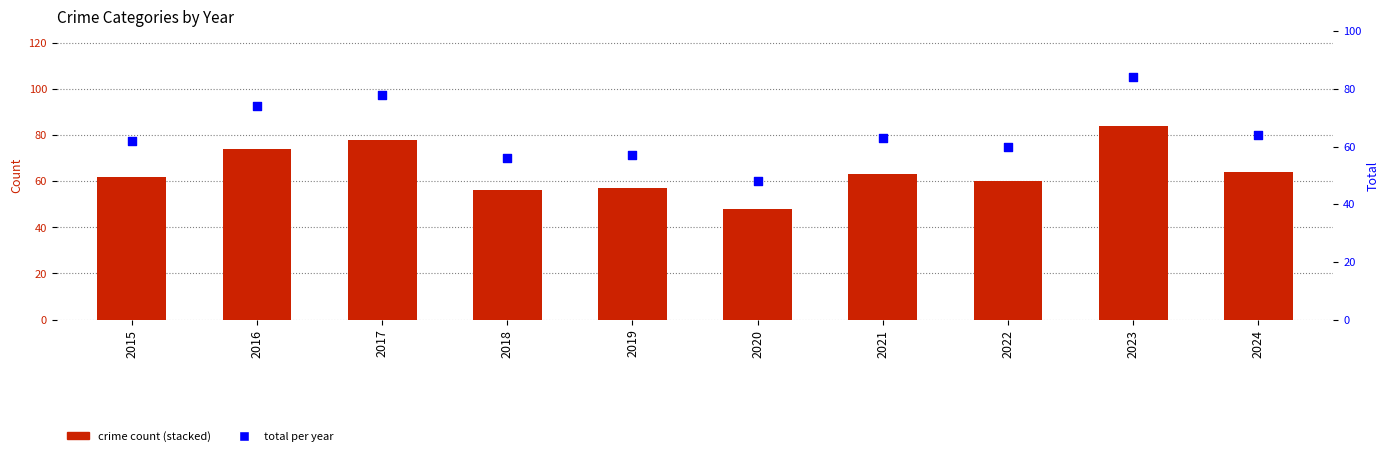

At which category is the sum across all series the highest?

2023